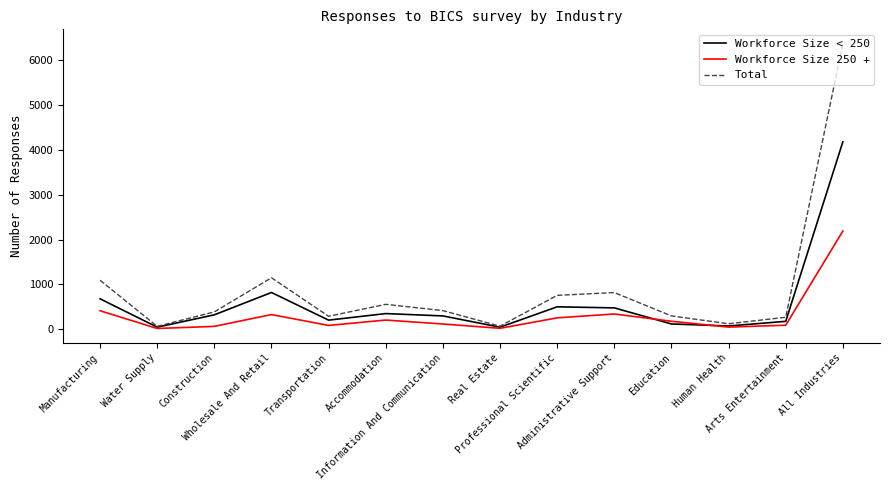

What is the total value across all series at Professional Scientific?

1512